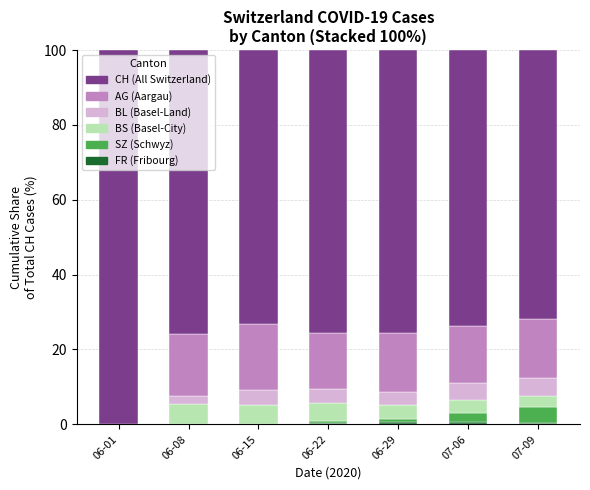

What is the total value across all series at 06-08?

100.0